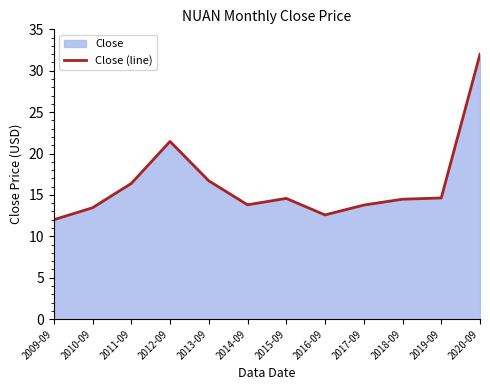

Reading left to right, transcribe all the data shown in this chart.

12.0	13.4	16.4	21.5	16.7	13.8	14.6	12.6	13.8	14.5	14.6	32.0